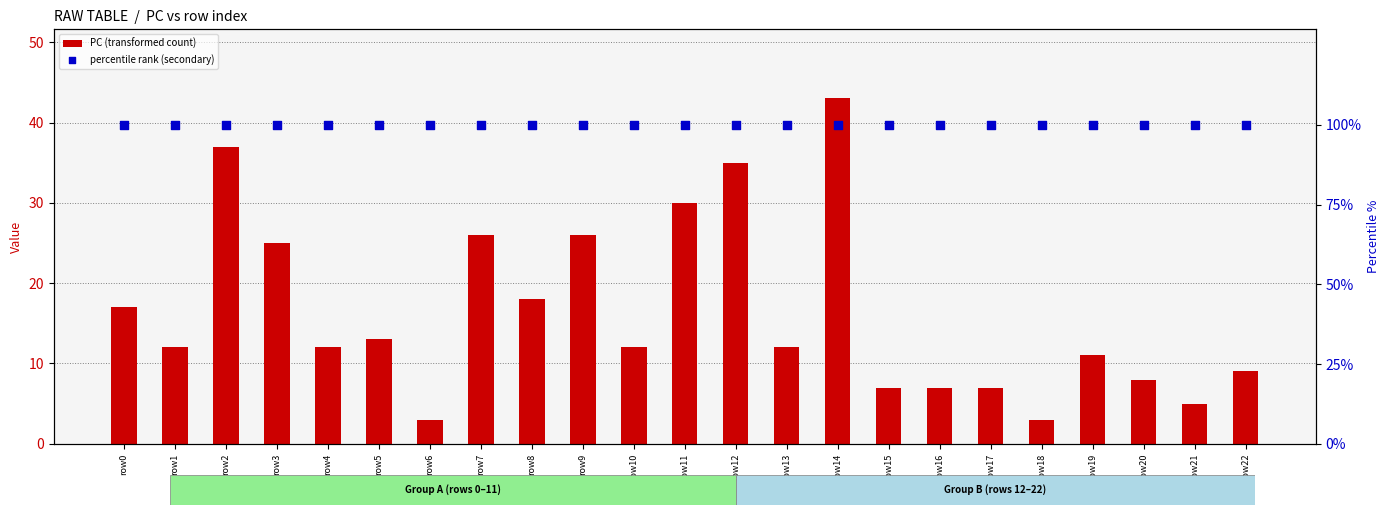

Which series contains the lowest Y value?

PC (transformed count)